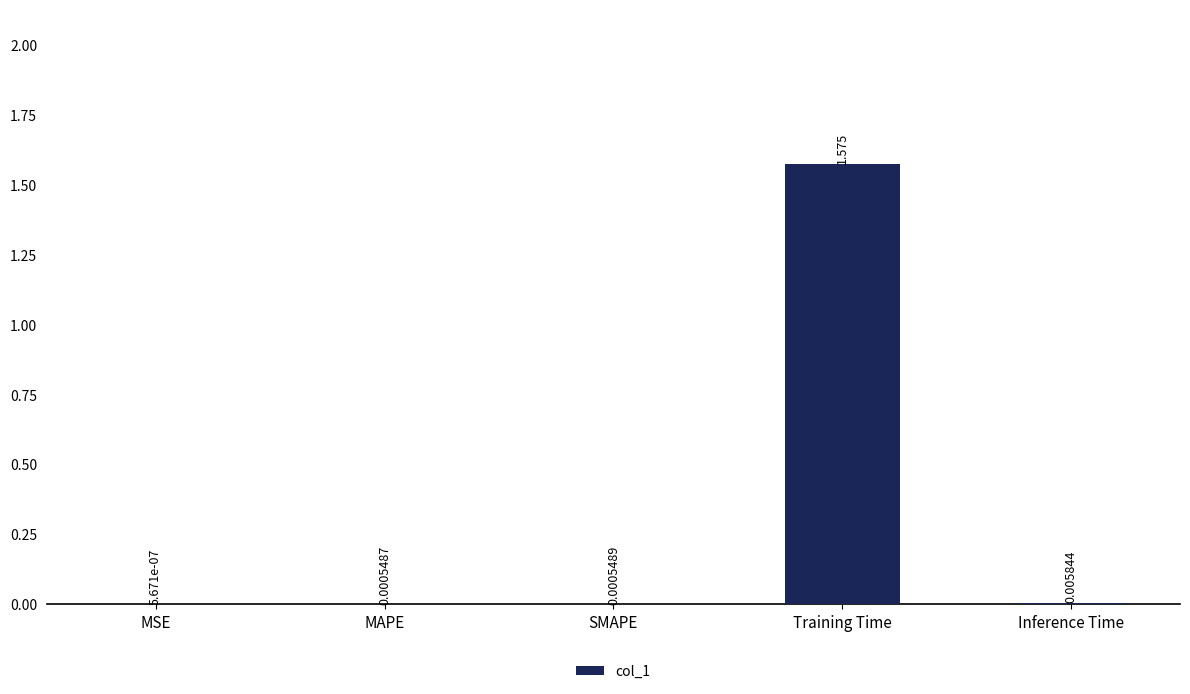

At which label is the value closest to 0?

MSE